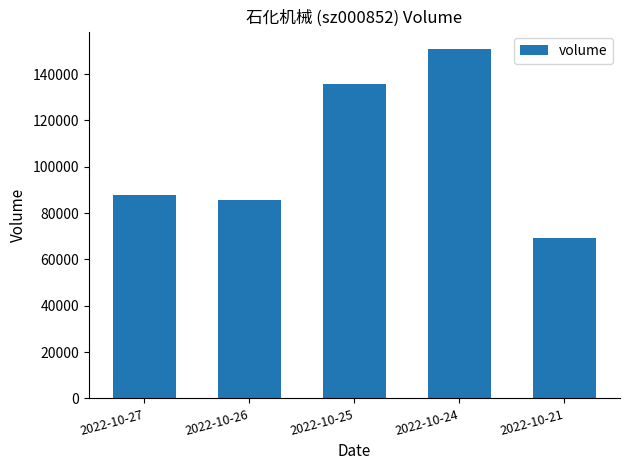

What is the difference between the values at 2022-10-25 and 2022-10-24?

14921